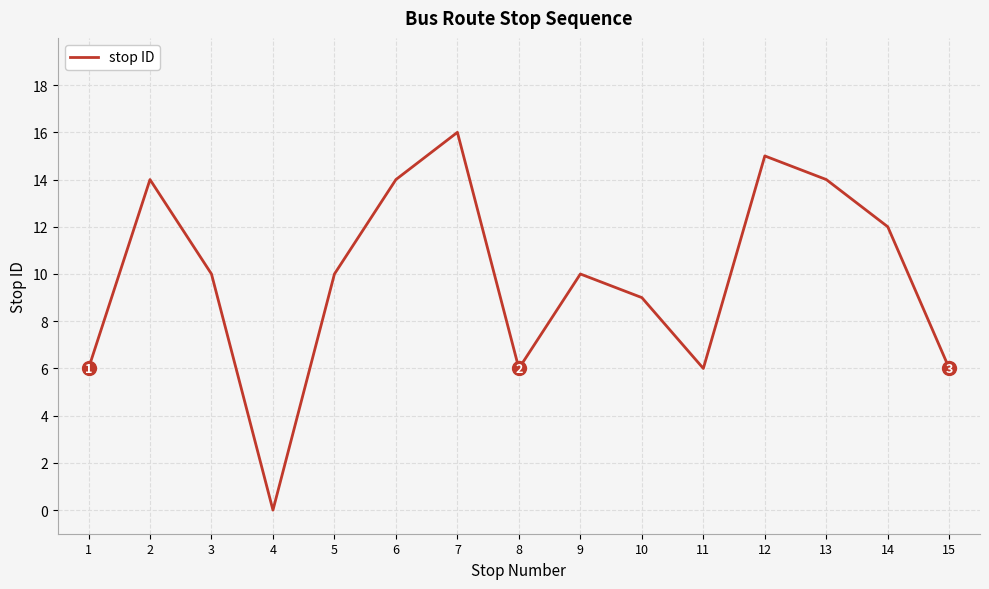

Is it true that the value at 5 is 4?

False